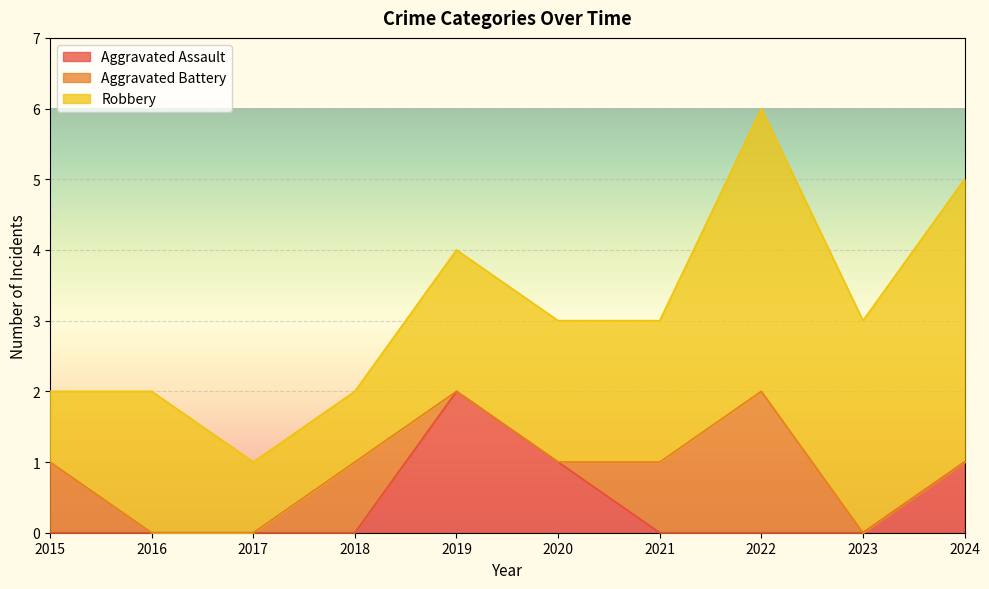

What is the total value across all series at 2016?

2